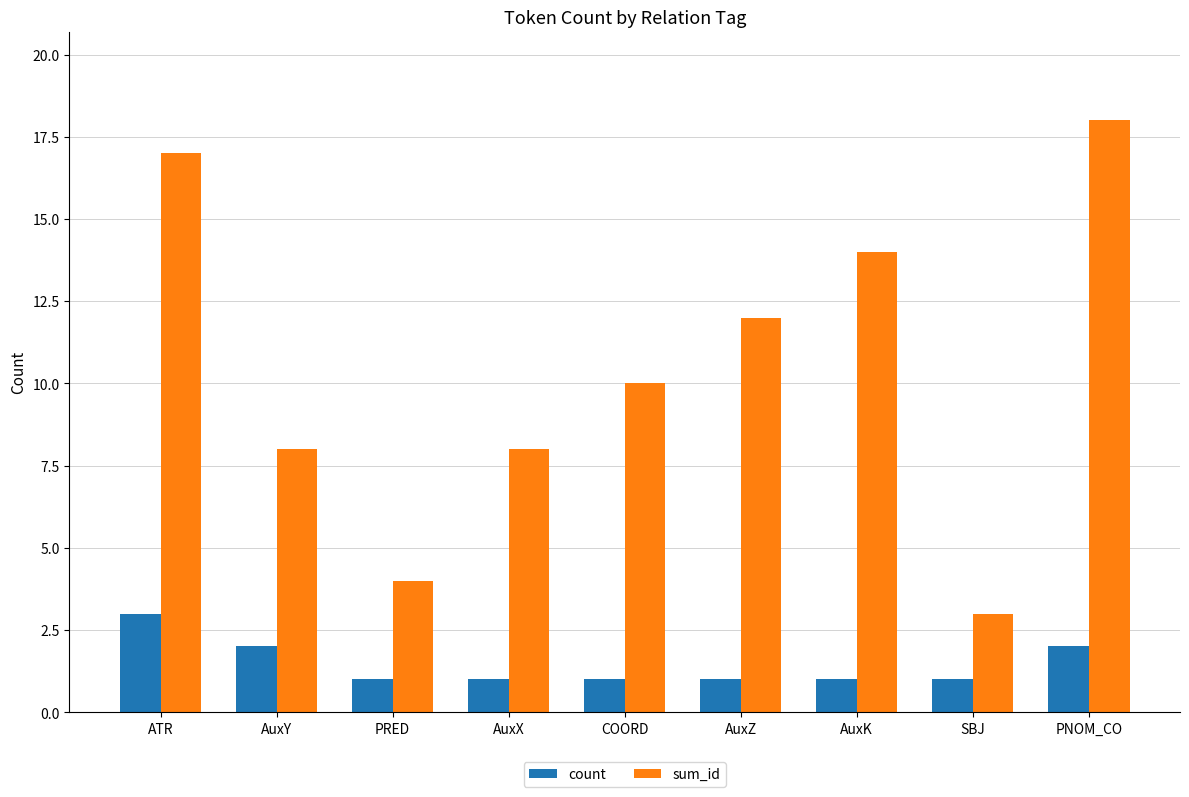

What is the label of the 6th bar from the left?

AuxZ